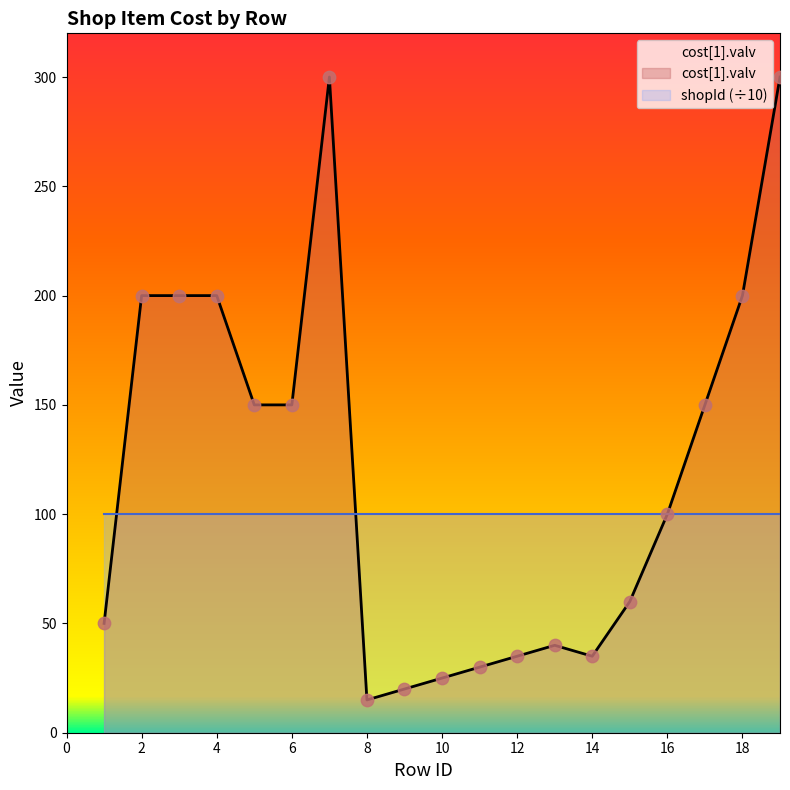

What is the change in value from 1 to 15?

+10